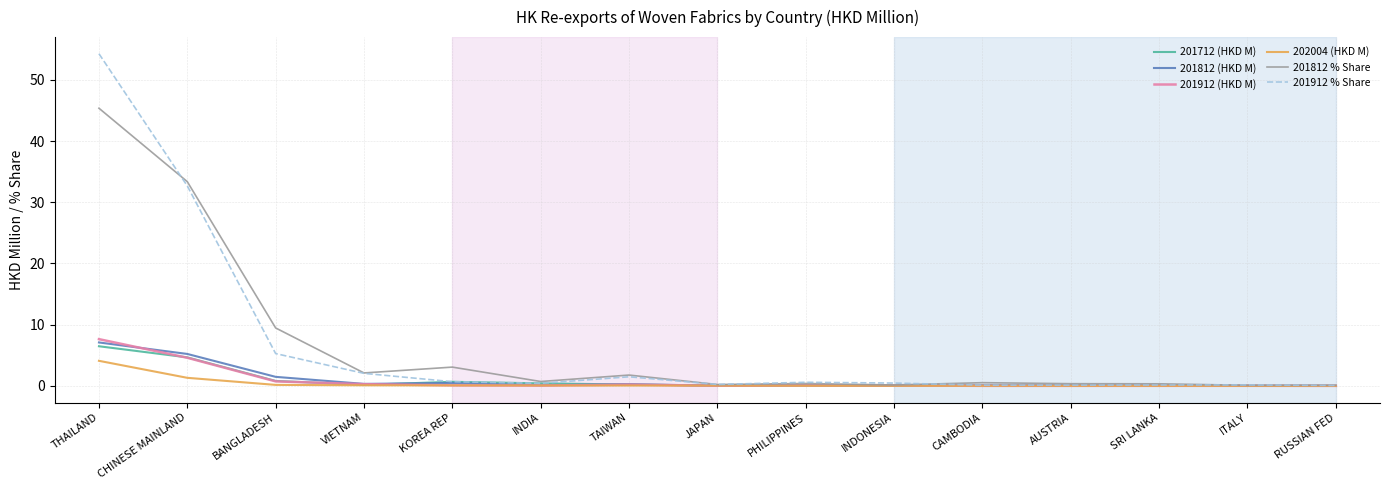

Where is the first local maximum for 201812 % Share?

KOREA REP